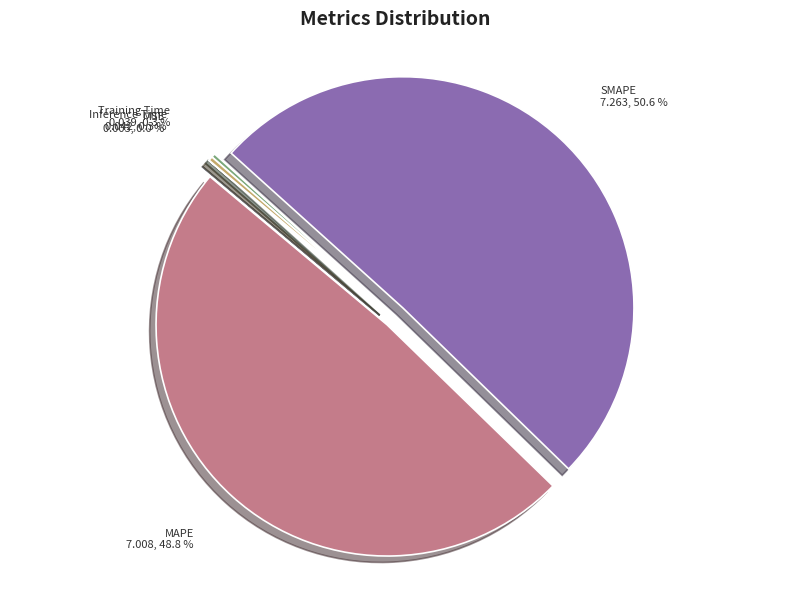

What is the largest slice in the pie chart?

SMAPE